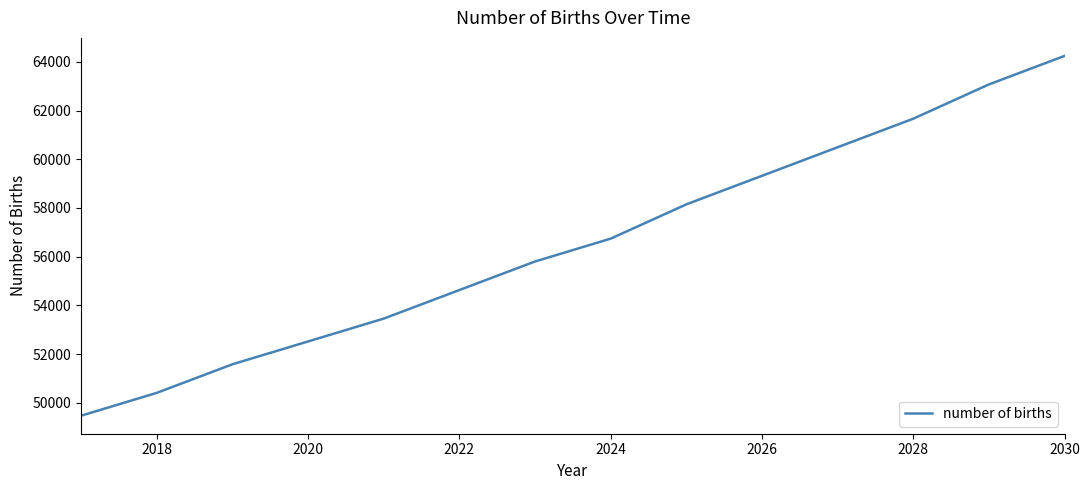

What is the difference between the maximum and minimum values?

14771.4